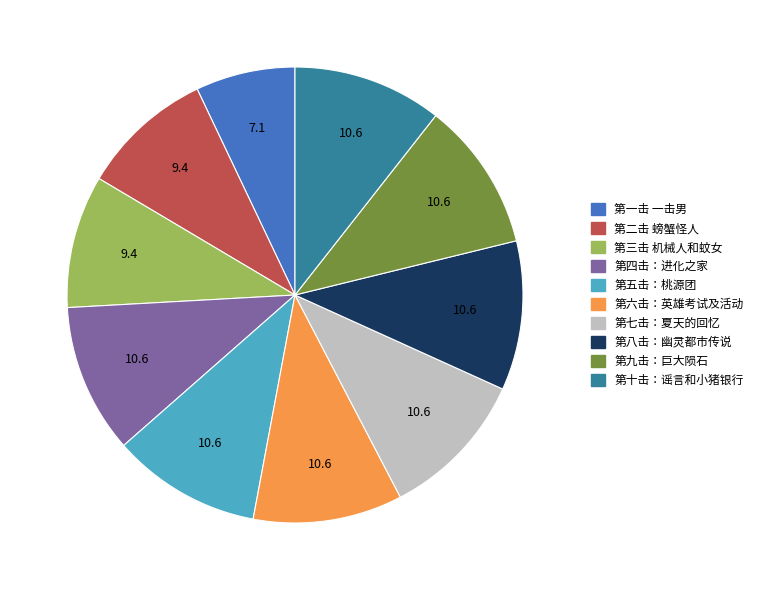

Between 第二击 螃蟹怪人 and 第六击：英雄考试及活动, which is larger?

第六击：英雄考试及活动